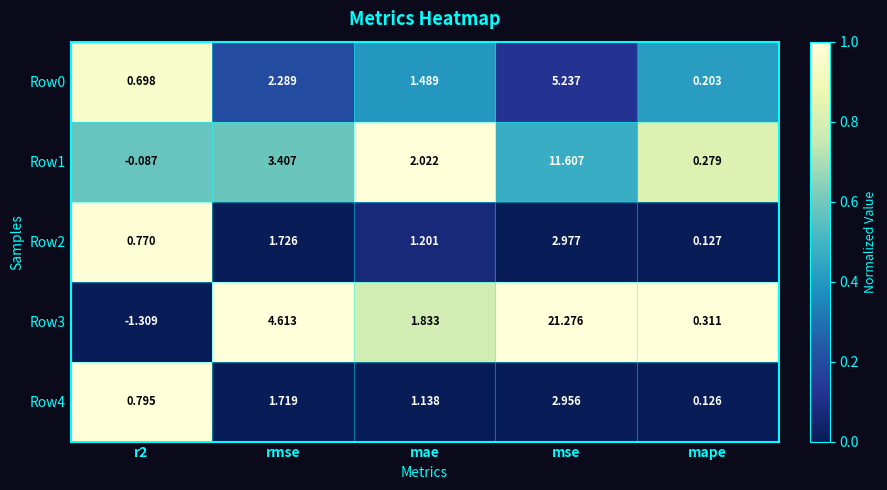

List the series in order of their peak value, lowest first.

Row4, Row2, Row0, Row1, Row3